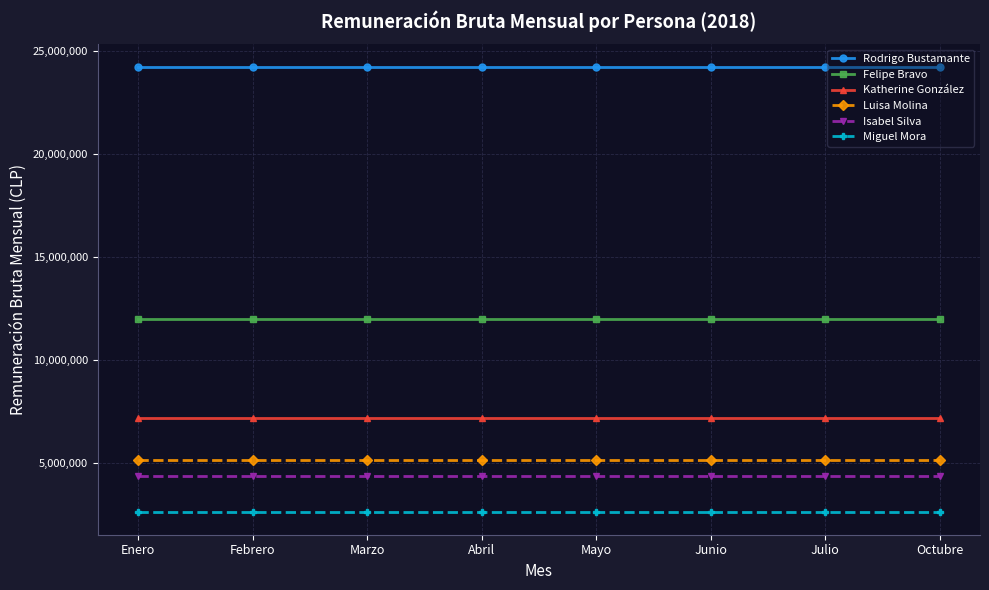

True or false: Felipe Bravo and Rodrigo Bustamante cross at least once.

False